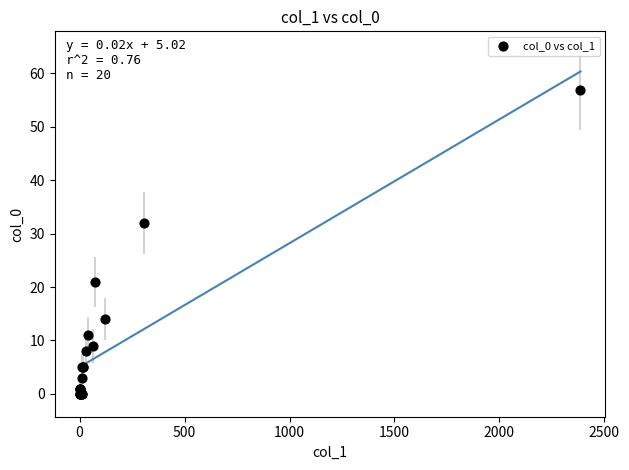

What Y value in the scatter plot is closest to 28?

32